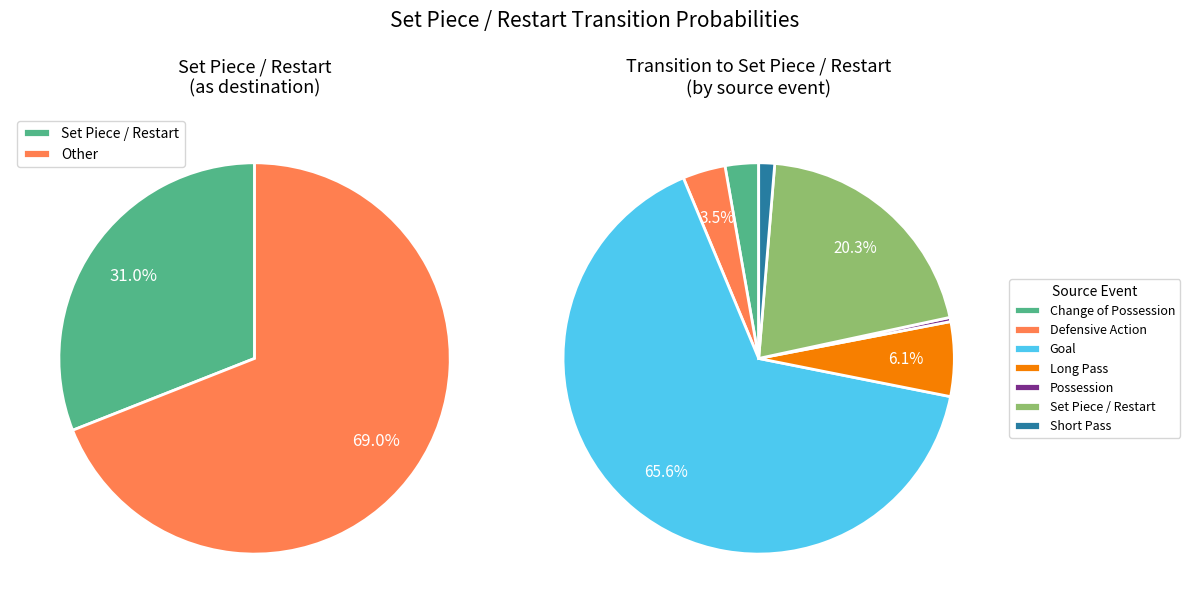

What portion of the pie excludes Goal?

34.4%